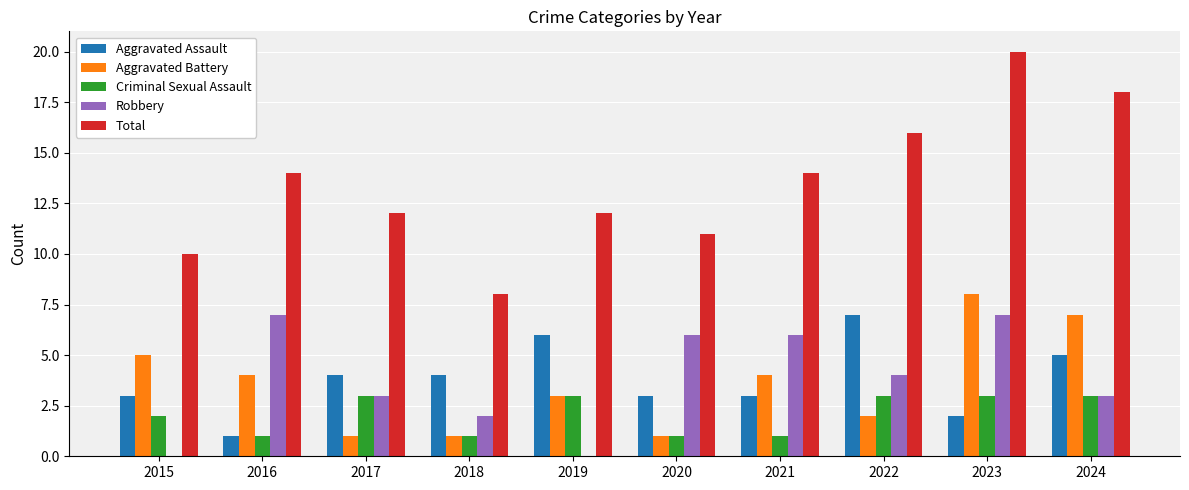

Which category has the highest value in the Total series?

2023